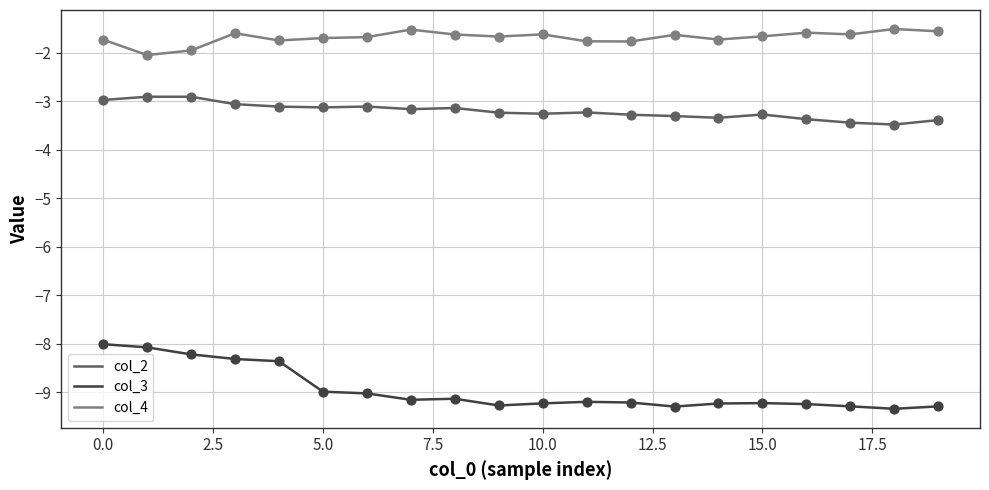

At how many categories does at least one series exceed -4?

20